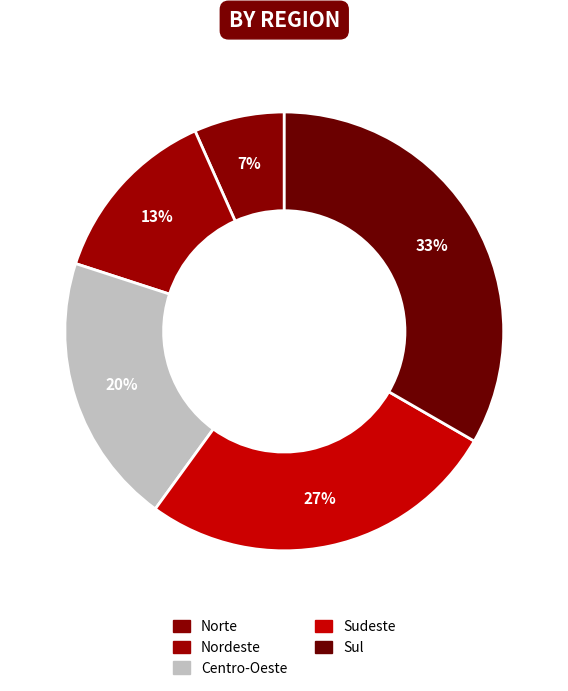

Count the number of slices in the pie.

5